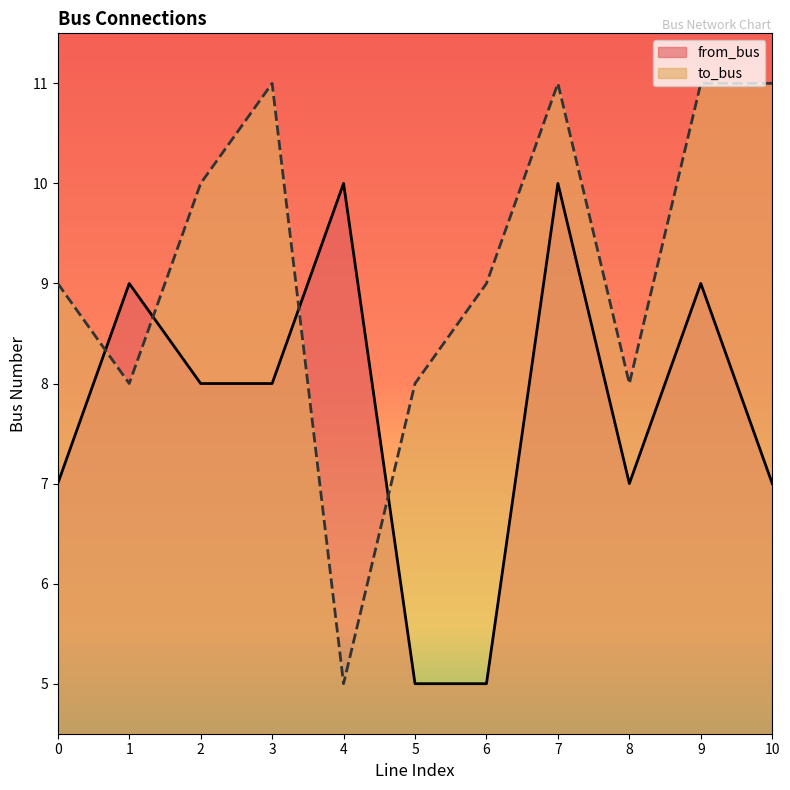

The value of from_bus at 2 is 5. True or false?

False